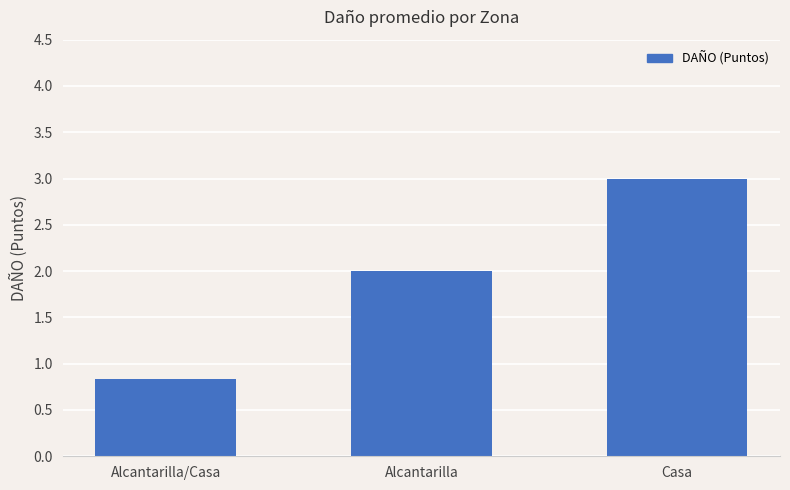

Which category has the lowest value across all series?

Alcantarilla/Casa